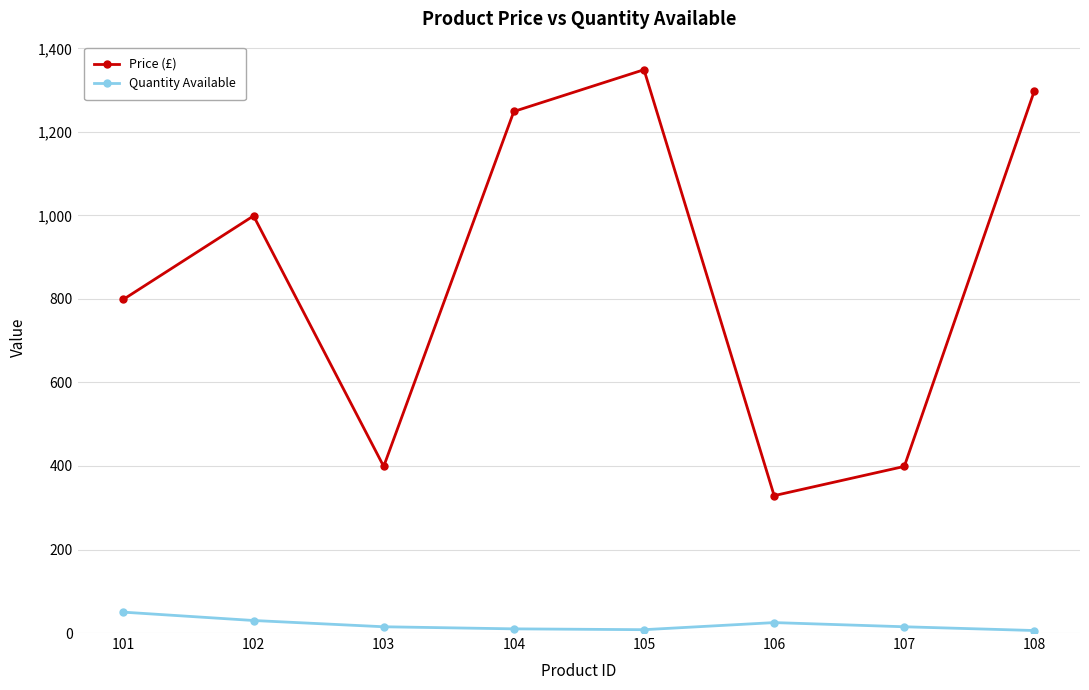

At which label is Price (£) closest to 839?

101